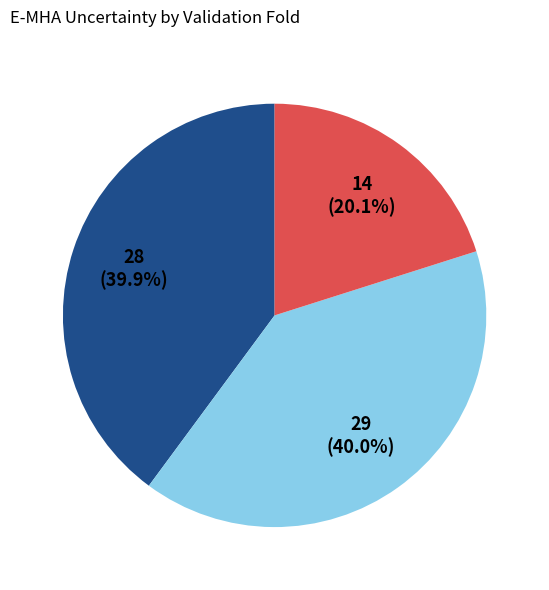

Is there a majority slice in this chart?

No